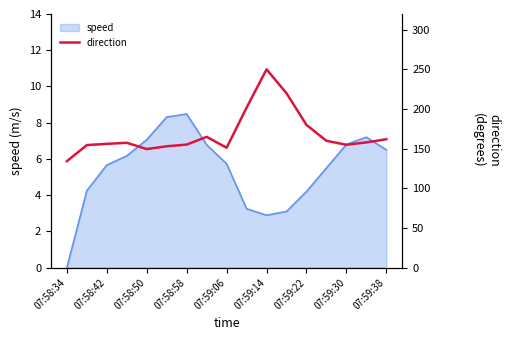

Where does the speed series first go above 5?

07:58:42